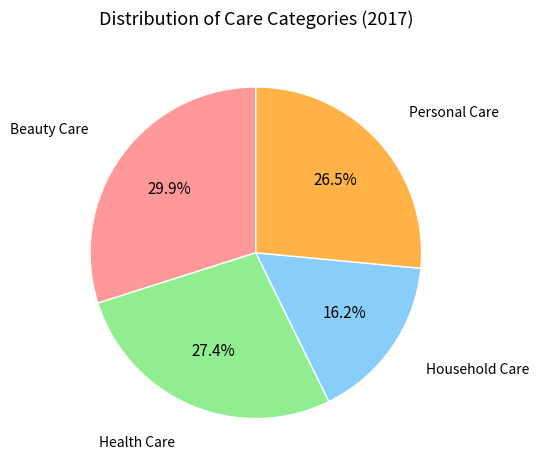

Does any single category account for the majority?

No